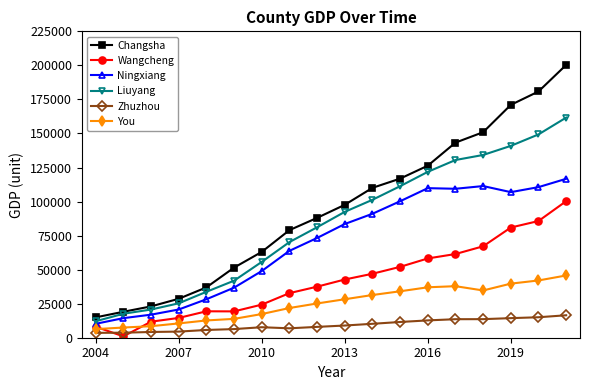

At how many categories does at least one series exceed 168397?

3